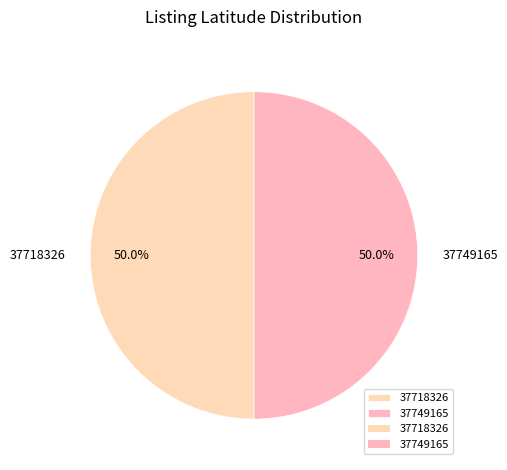

Combined, do 37749165 and 37718326 account for over 50%?

Yes